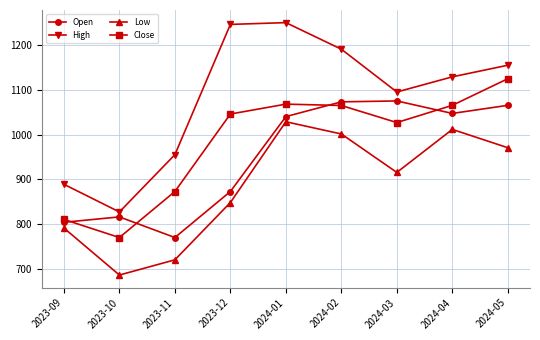

At which label does Close first exceed 1045?

2023-12